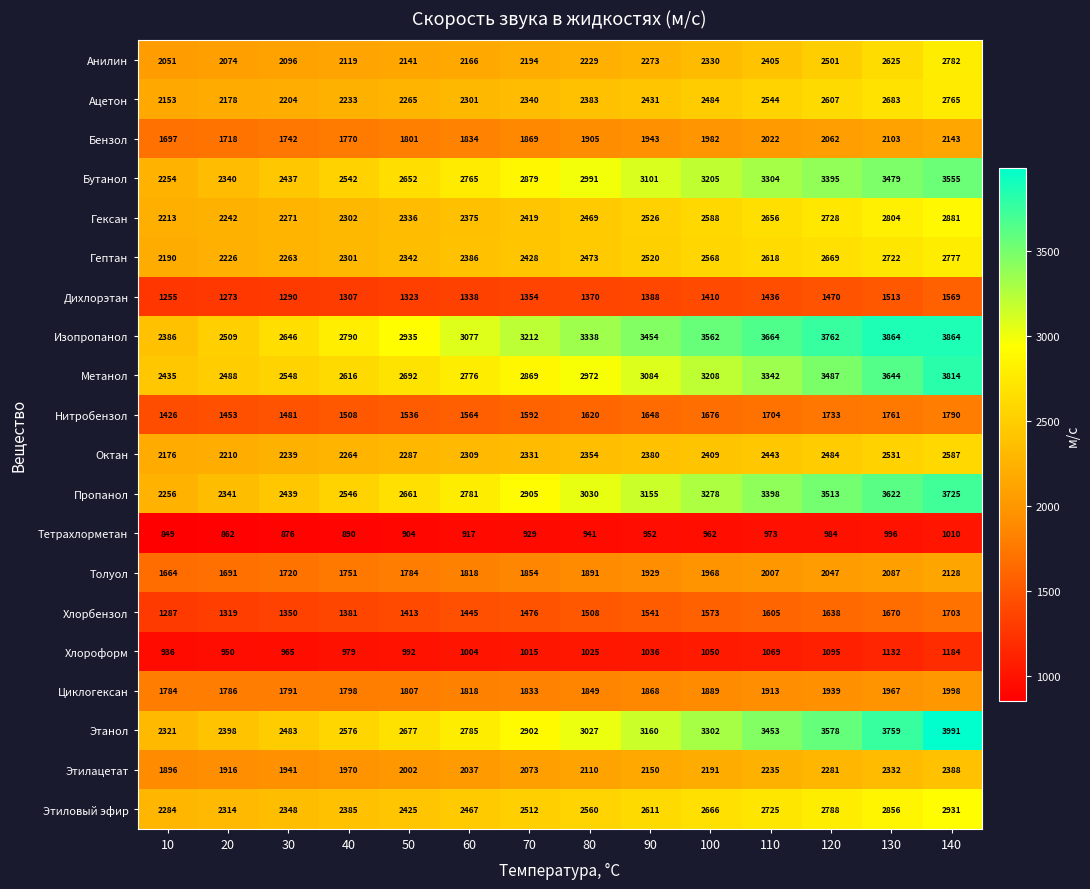

Which category has the highest value across all series?

140